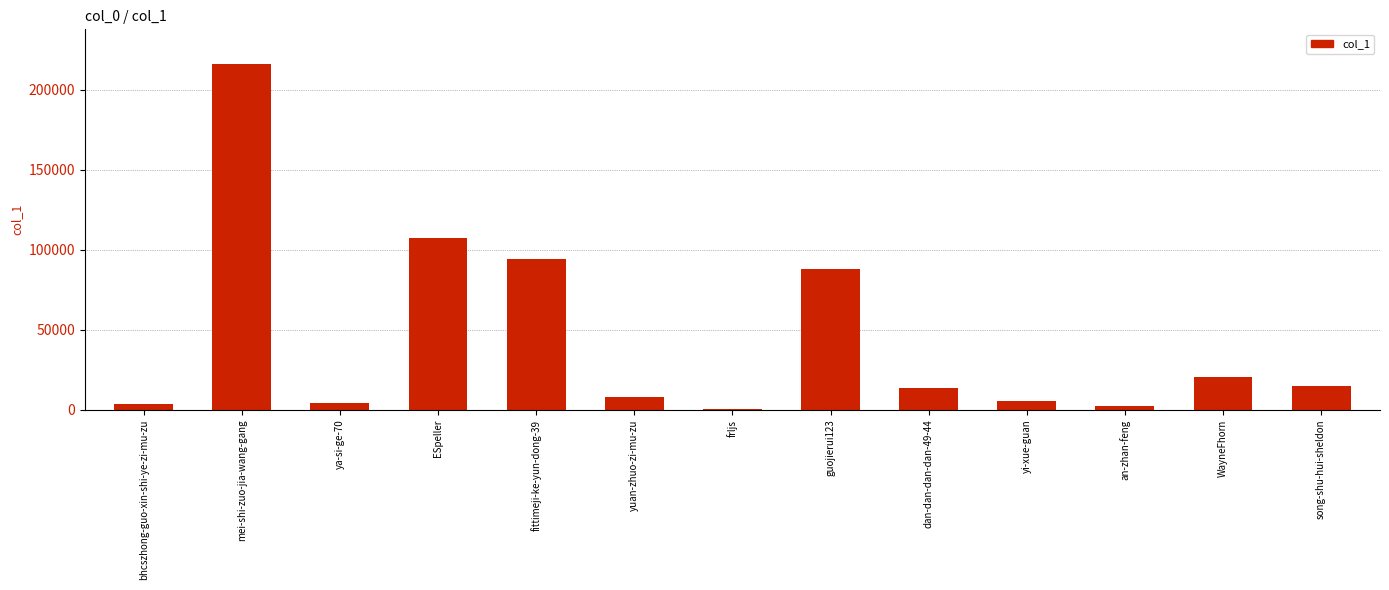

Is it true that the value at dan-dan-dan-dan-49-44 is 13886?

True